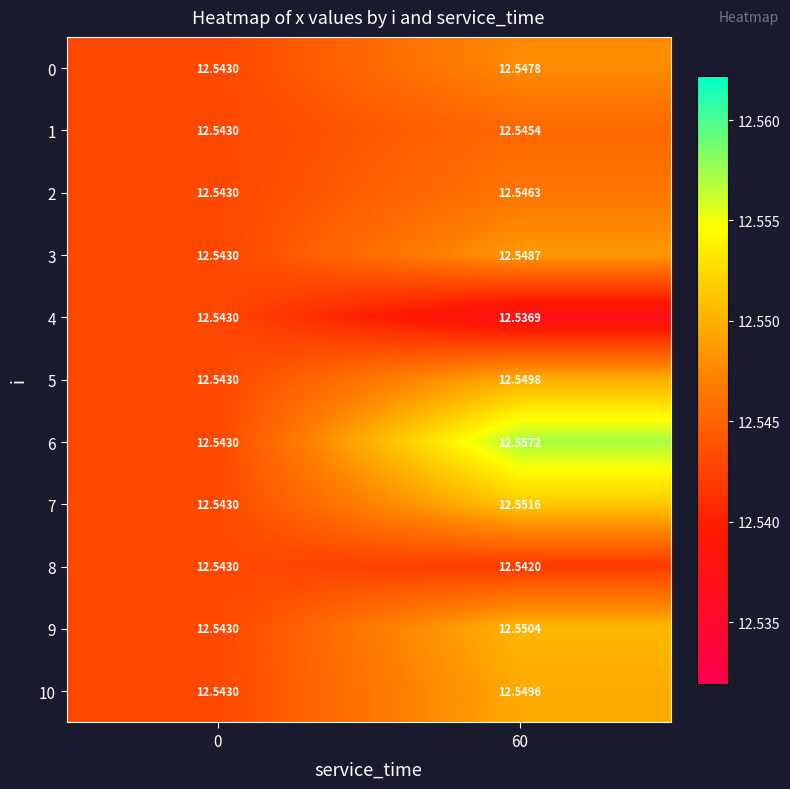

What is the smallest value displayed?

12.5